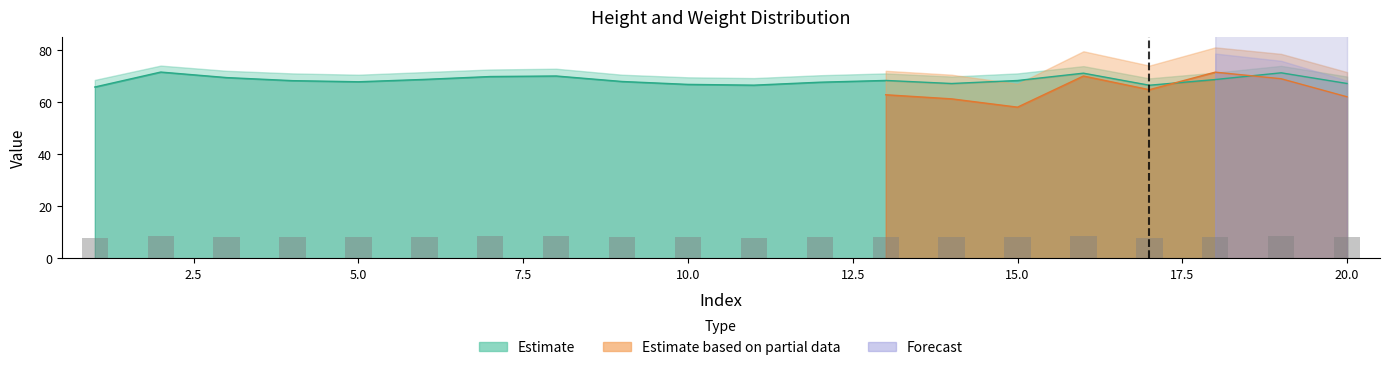

Count the number of data series in this chart.

2